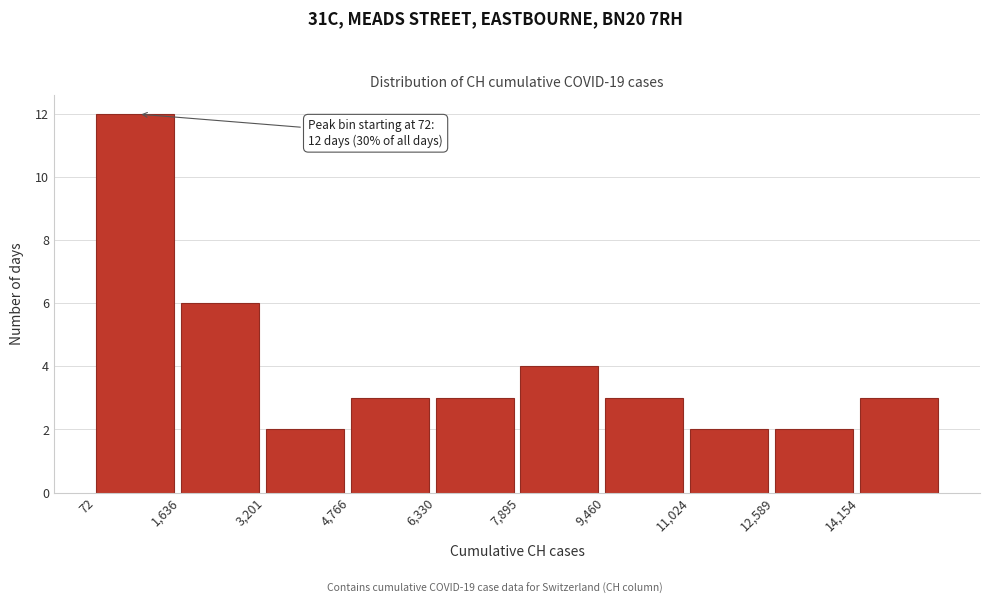

Which range on the x-axis has the tallest bar?

0 to 1600